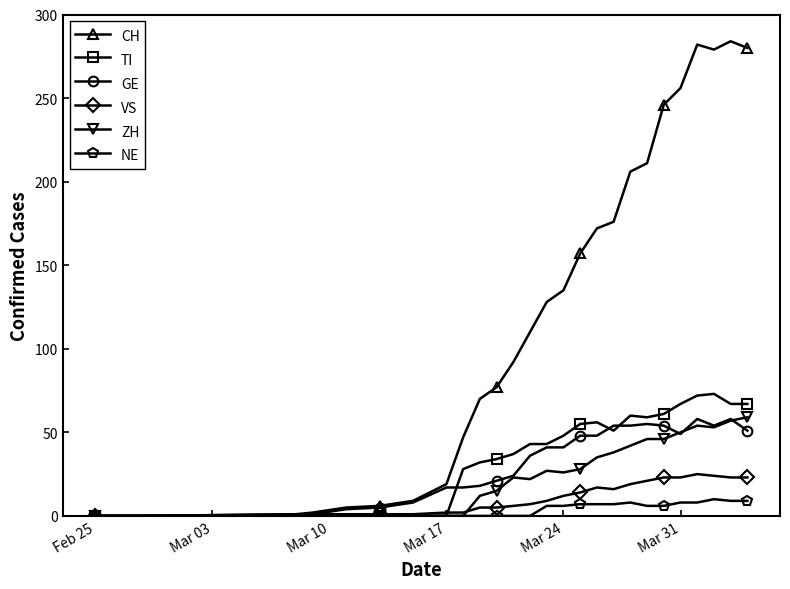

True or false: ZH has more than 0 points higher than both neighbors.

True